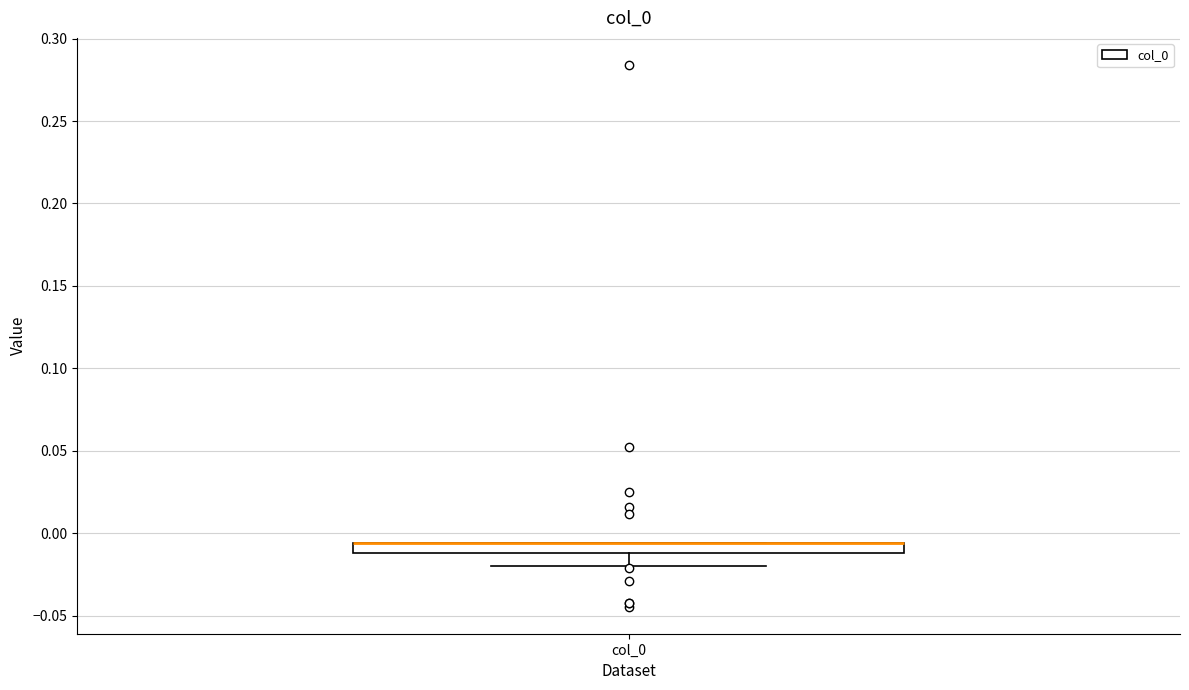

Where is the upper edge of the box for col_0 on the y-axis? The values are not printed on the chart, so give them approximately, as read against the axis.

-0.005